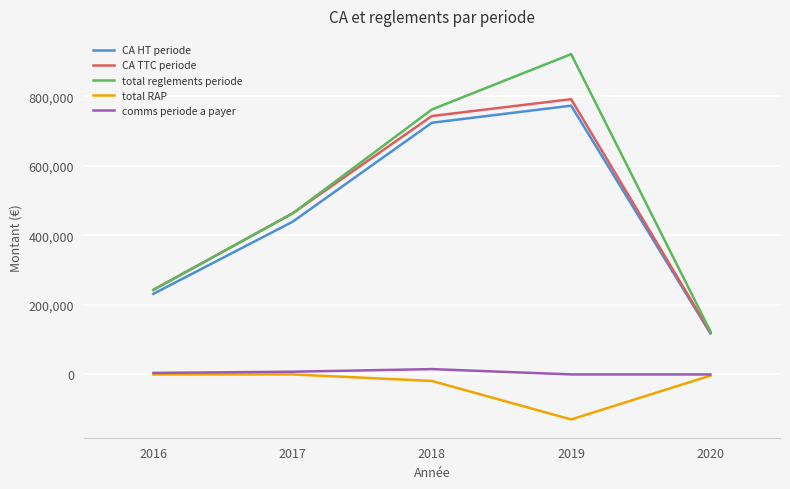

At which label is total RAP closest to -64788?

2018